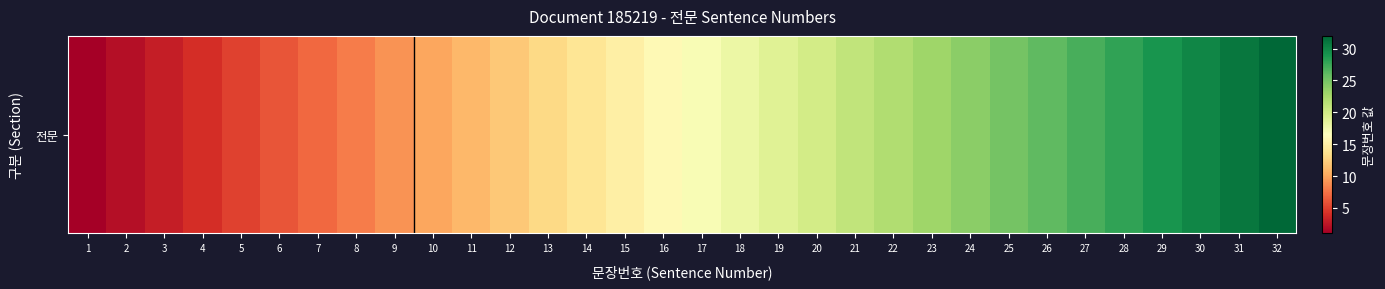

List the labels in order of value, largest first.

32, 31, 30, 29, 28, 27, 26, 25, 24, 23, 22, 21, 20, 19, 18, 17, 16, 15, 14, 13, 12, 11, 10, 9, 8, 7, 6, 5, 4, 3, 2, 1